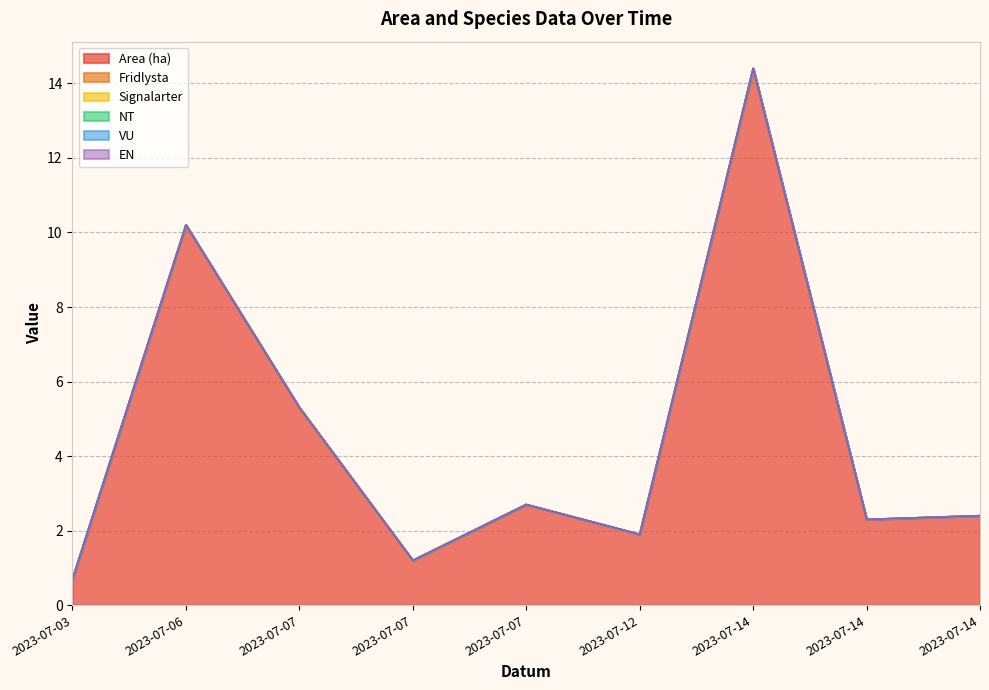

The value of VU at 2023-07-06 is 0.0. True or false?

True